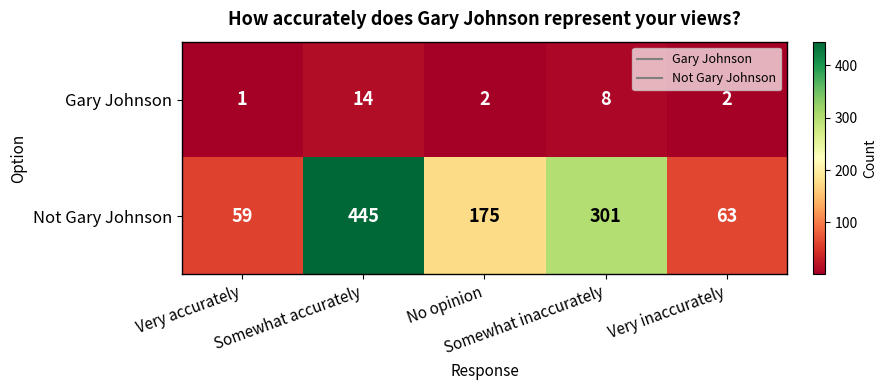

Rank the series by their maximum value, from lowest to highest.

Gary Johnson, Not Gary Johnson